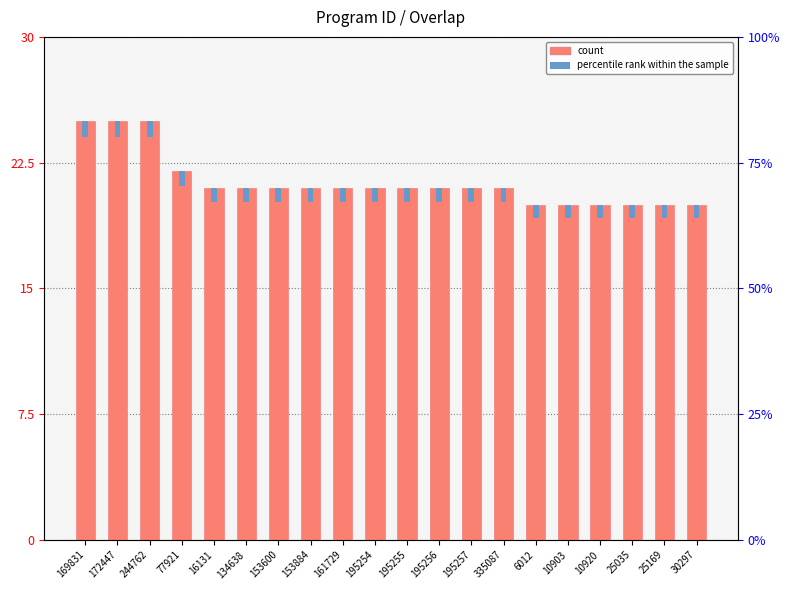

What is the value of the 12th bar from the left?

21